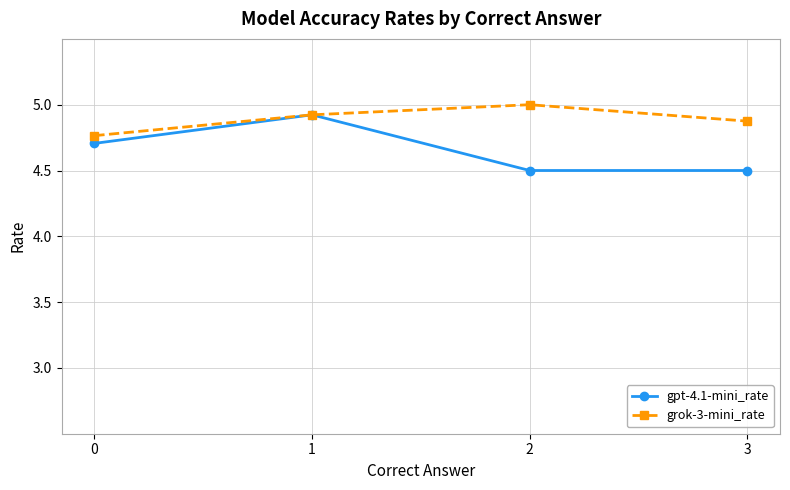

What is the average value of the grok-3-mini_rate series?

4.9